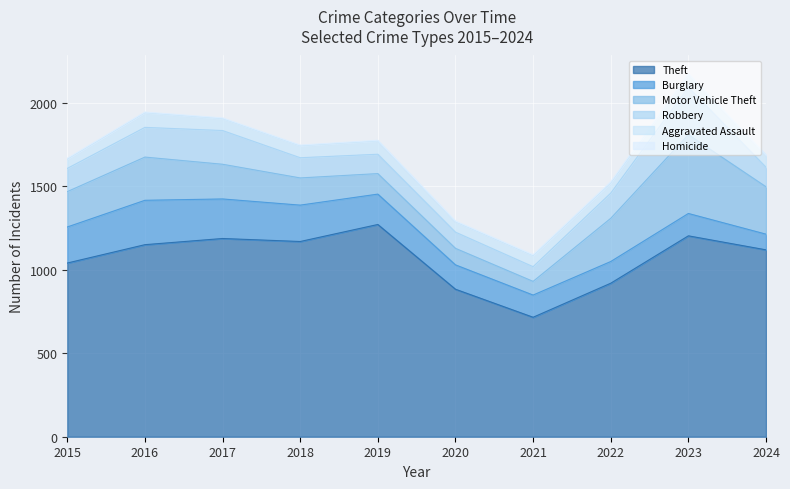

How many lines are shown in the chart?

6